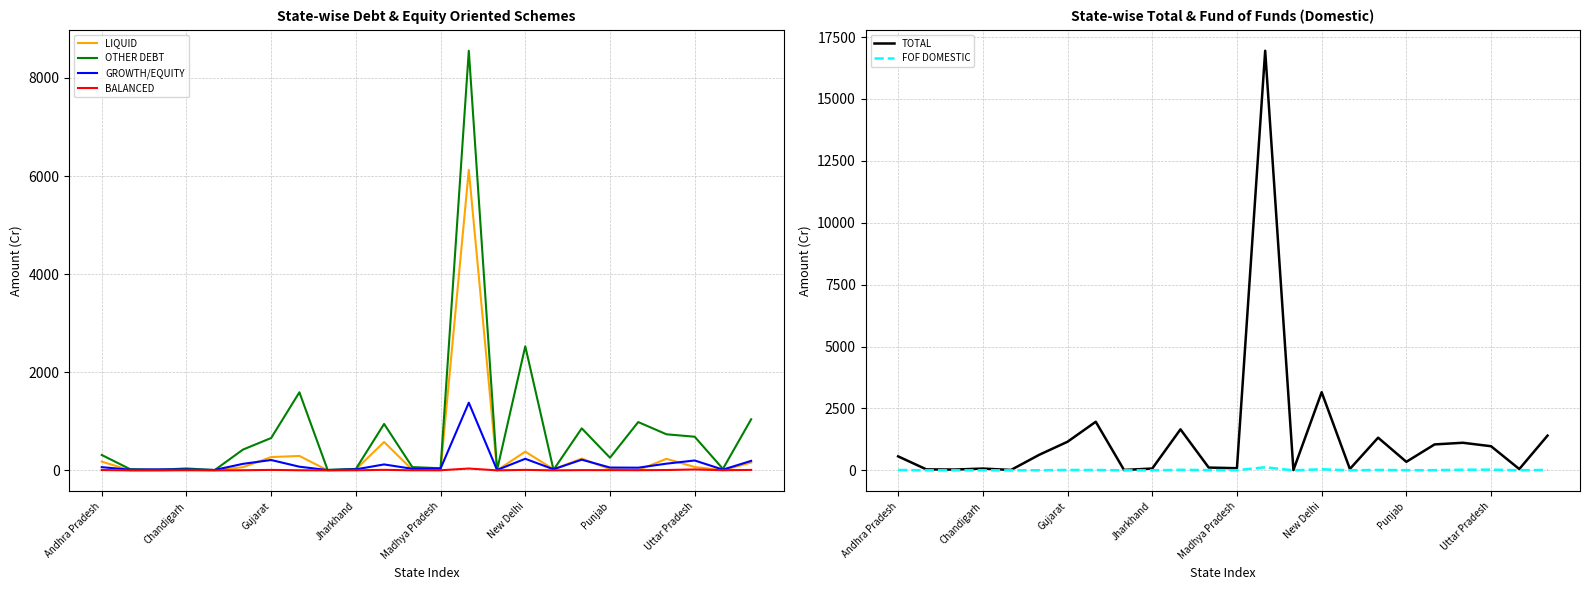

Rank the series at 20 from highest to lowest value.

TOTAL, OTHER DEBT, LIQUID, GROWTH/EQUITY, FOF DOMESTIC, BALANCED